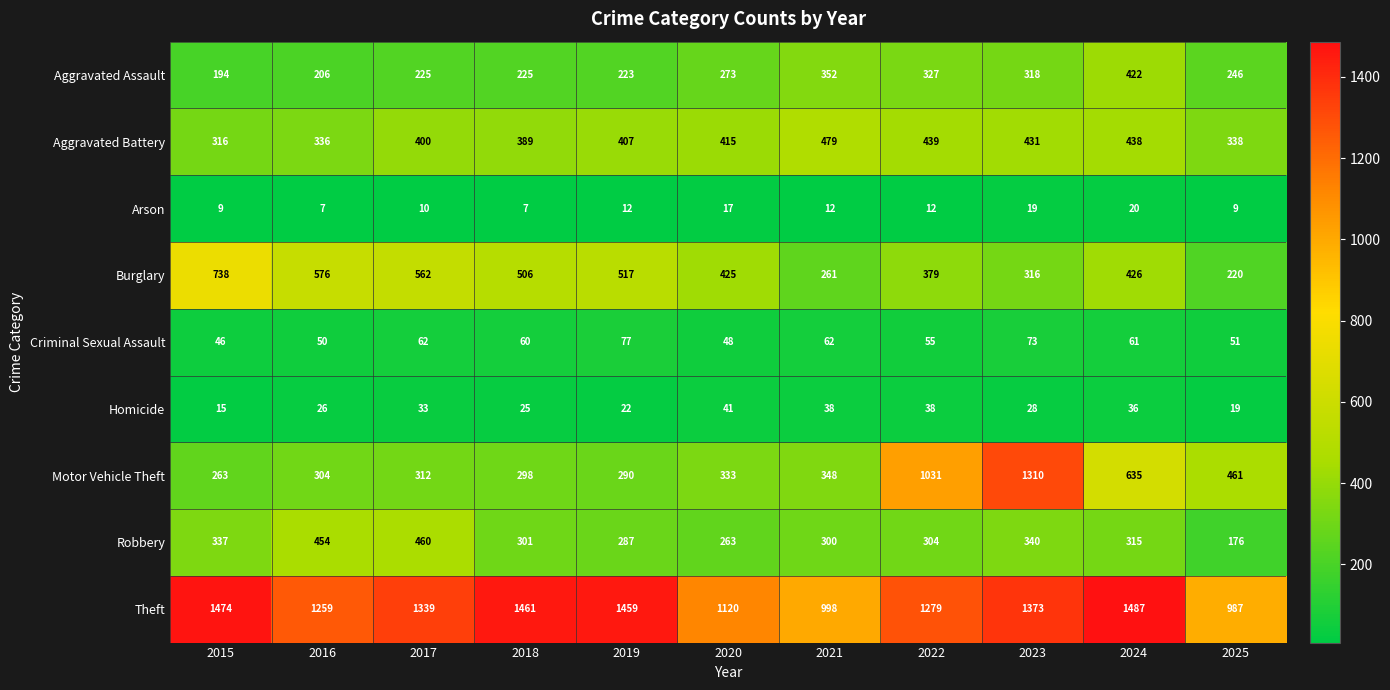

Rank the series by their maximum value, from lowest to highest.

Arson, Homicide, Criminal Sexual Assault, Aggravated Assault, Robbery, Aggravated Battery, Burglary, Motor Vehicle Theft, Theft